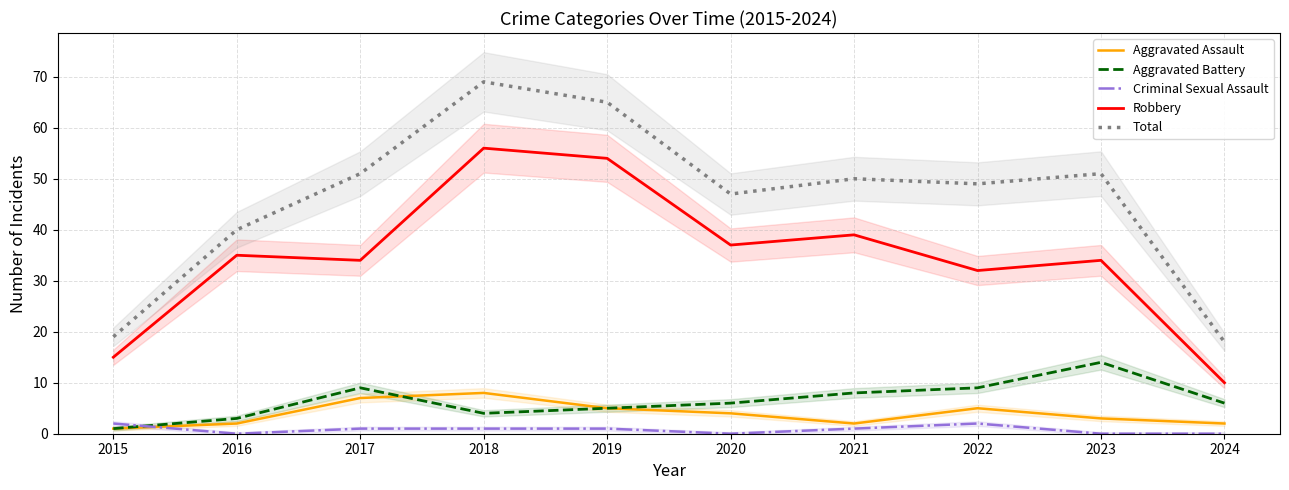

What is the sum of all Criminal Sexual Assault values?

8